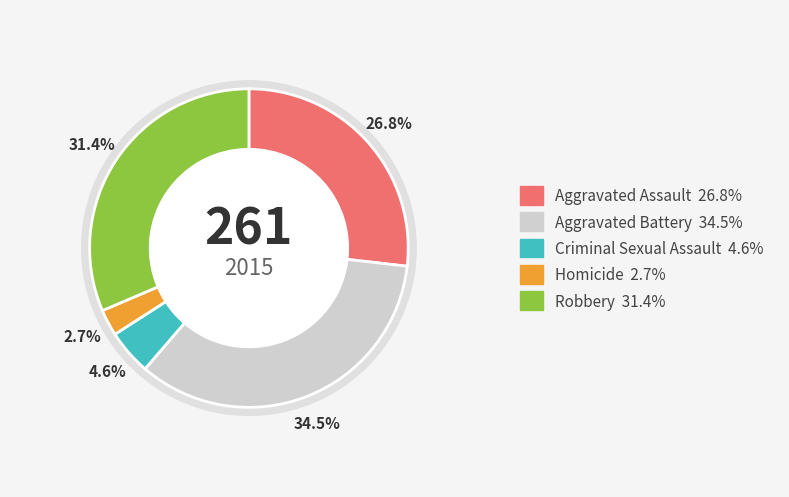

The Aggravated Assault slice represents 37% of the pie. True or false?

False